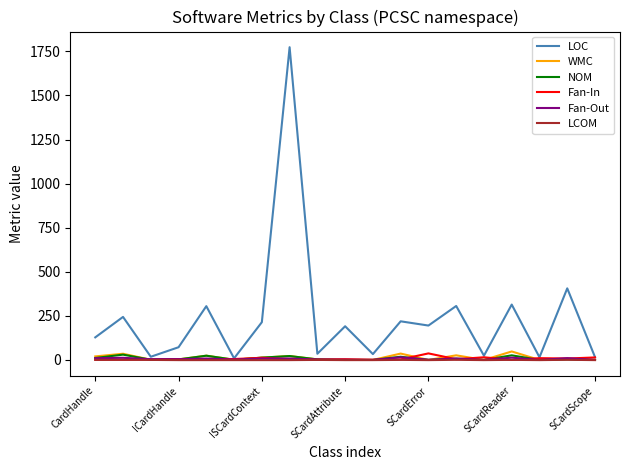

Which series has the largest total across all categories?

LOC